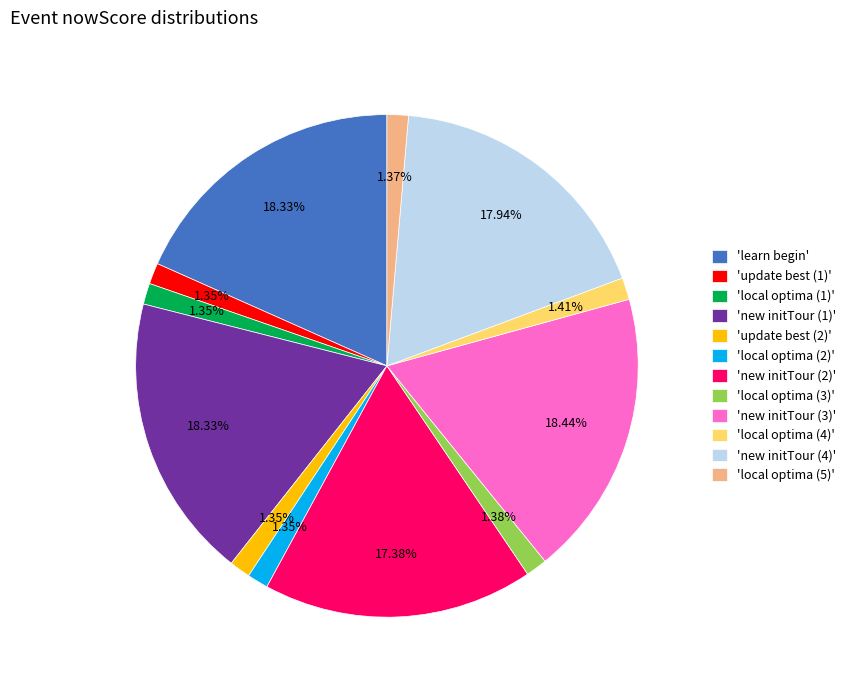

Does any single category account for the majority?

No